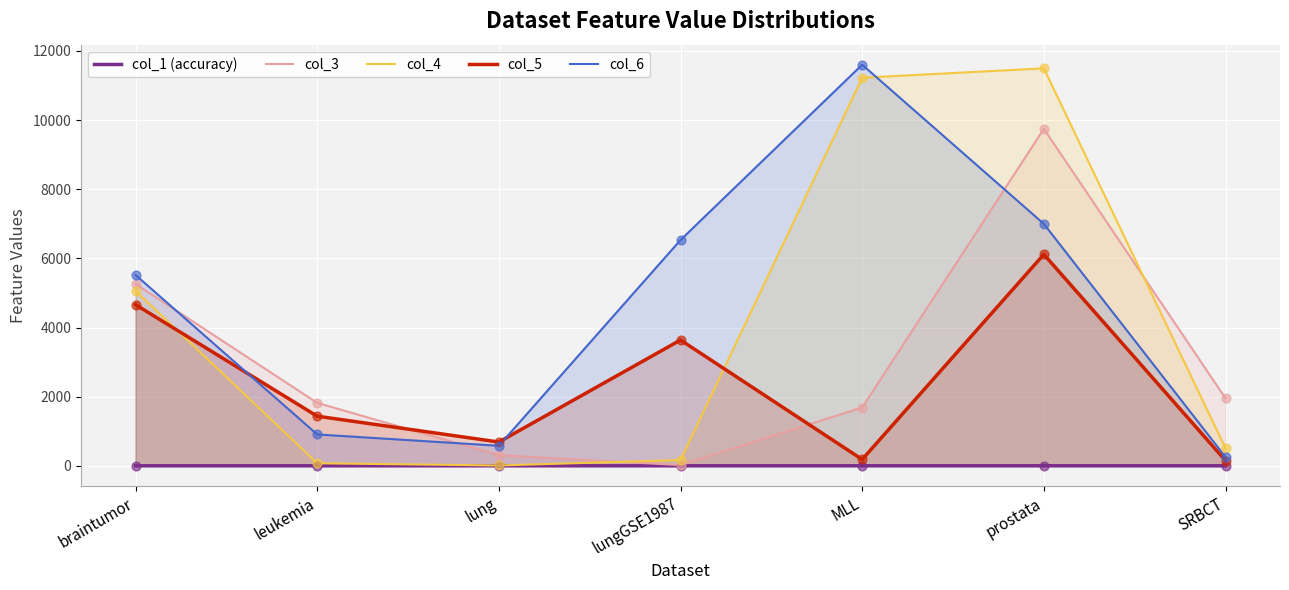

Which series has the largest Y range (max minus min)?

col_4